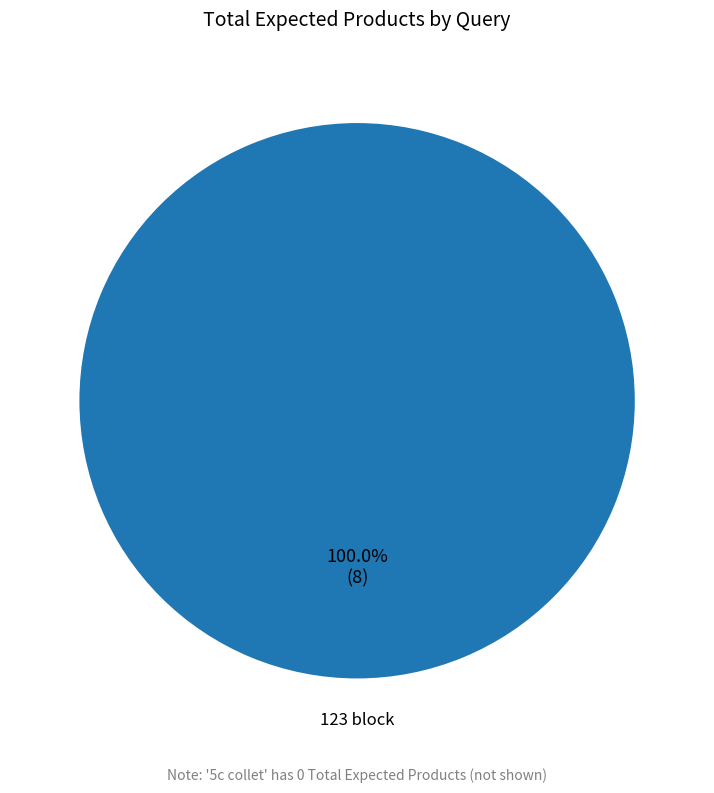

Rank the categories by value from highest to lowest.

123 block